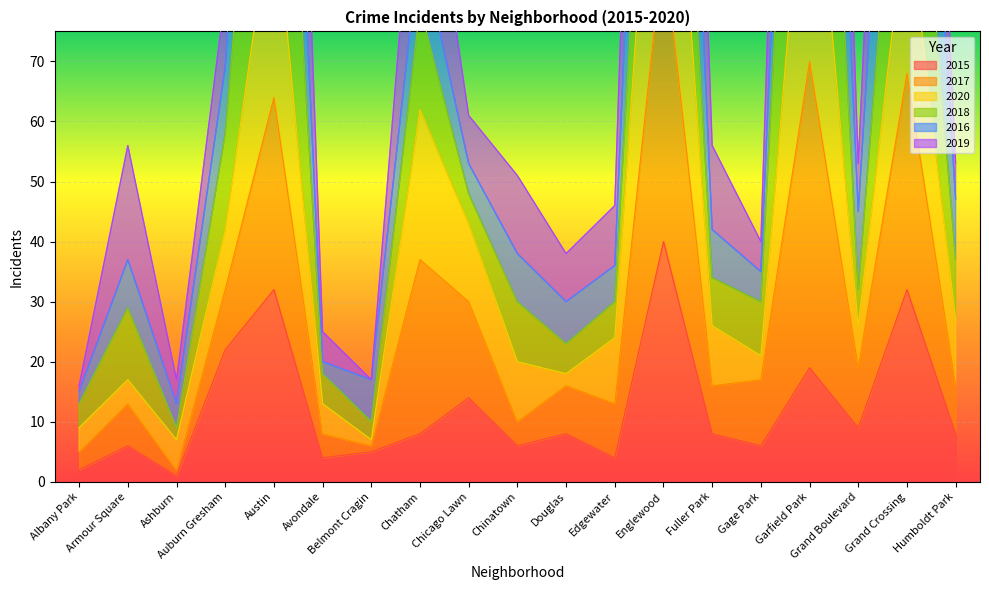

What is the value of the 2019 point at the 5th from the left?

248